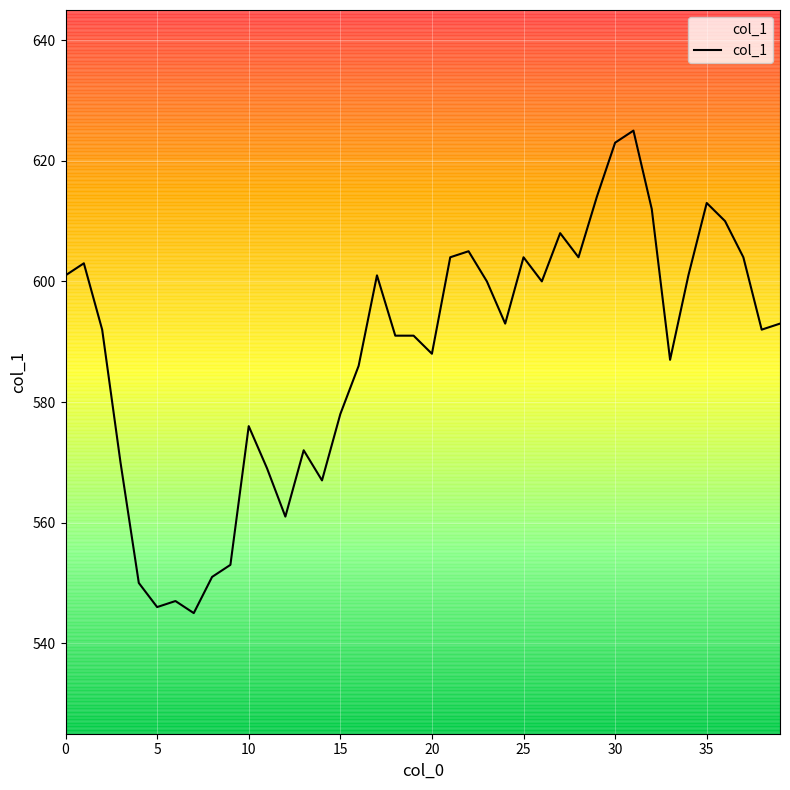

What is the smallest value displayed?

545